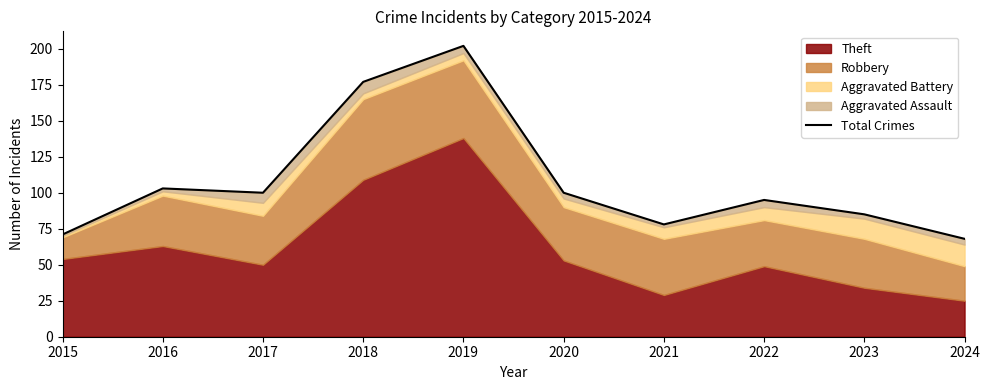

What is the value of the 10th point from the left?

68